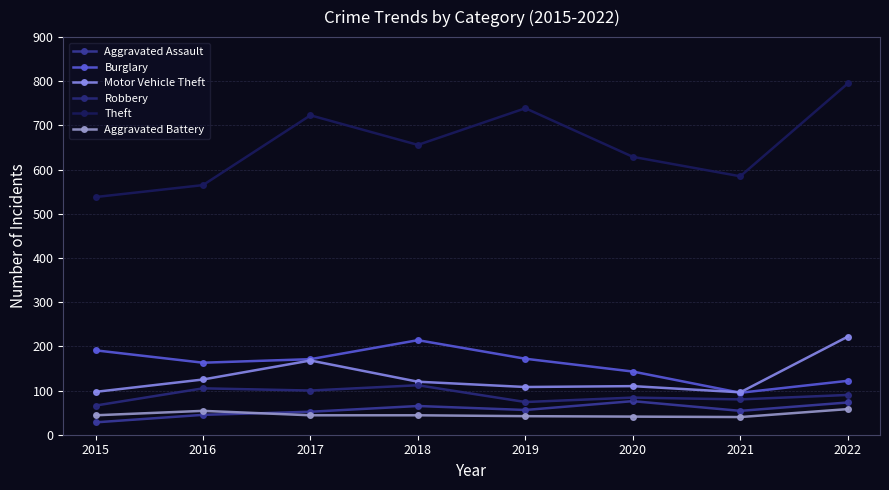

What is the minimum value shown in the chart?

28